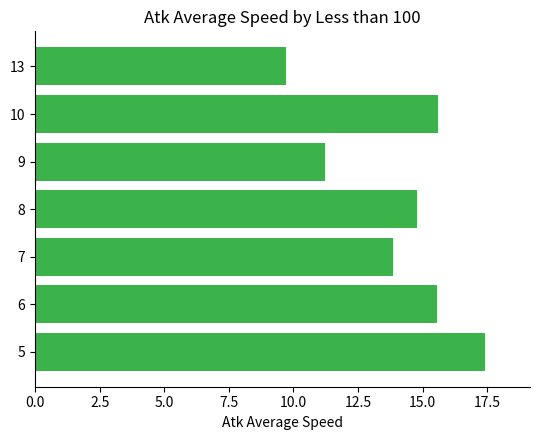

The value at 7 is 13.8. True or false?

True